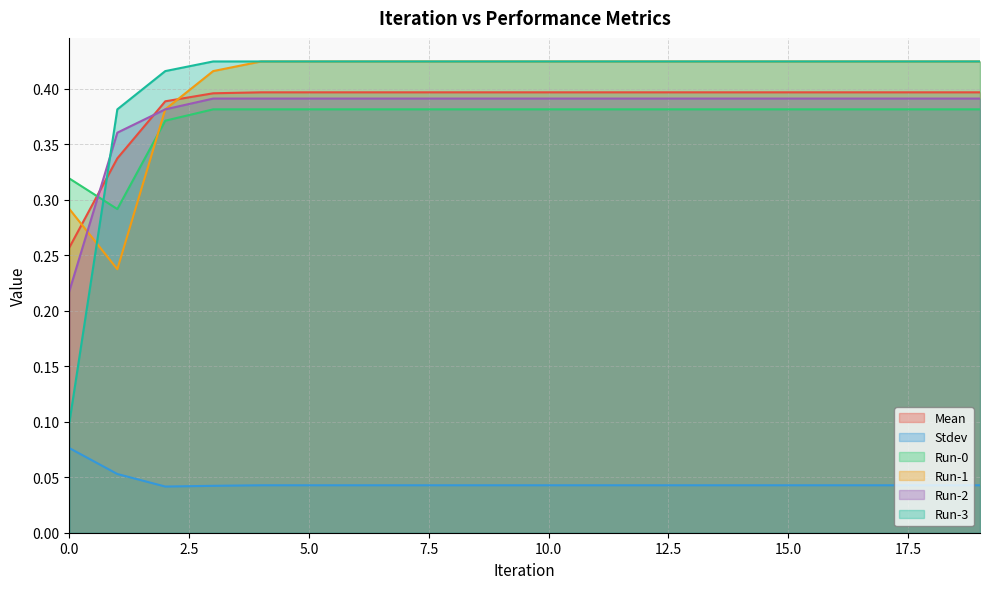

True or false: Run-2 has a value of 0.2 at 4.

False